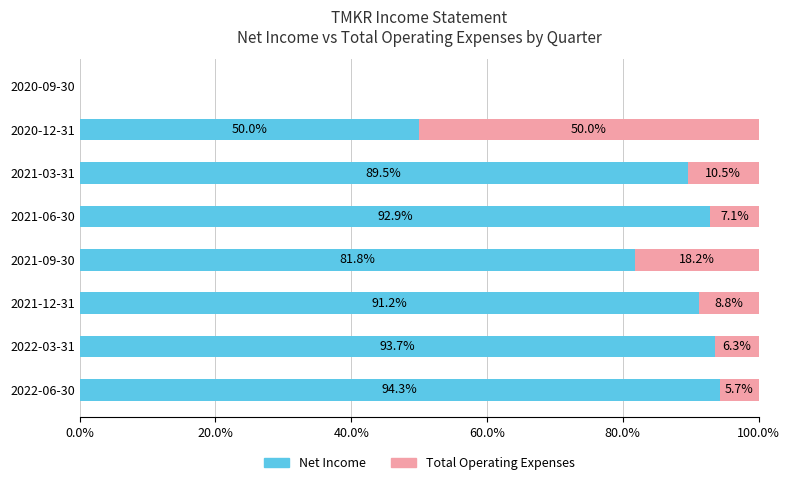

True or false: Net Income has a value of 49.8 at 2022-03-31.

False